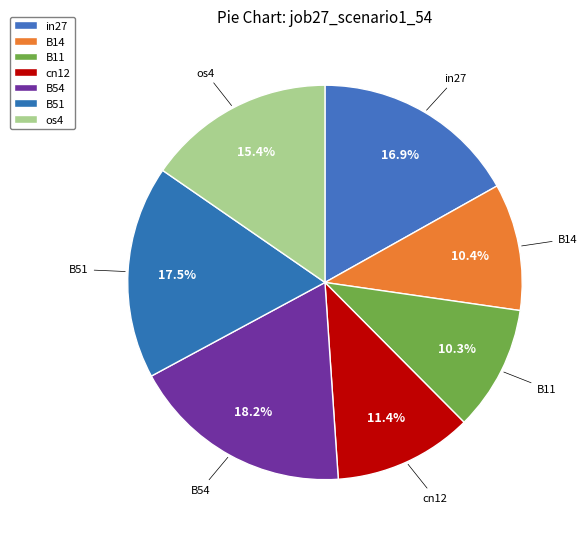

Which category has the biggest portion of the pie?

B54